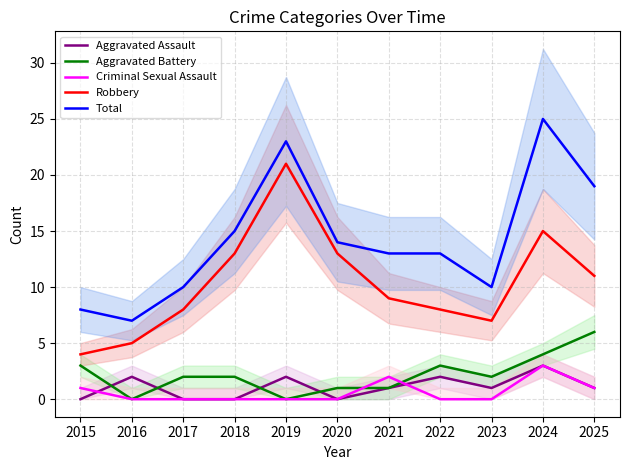

What is the value of the Robbery point at the 9th from the left?

7